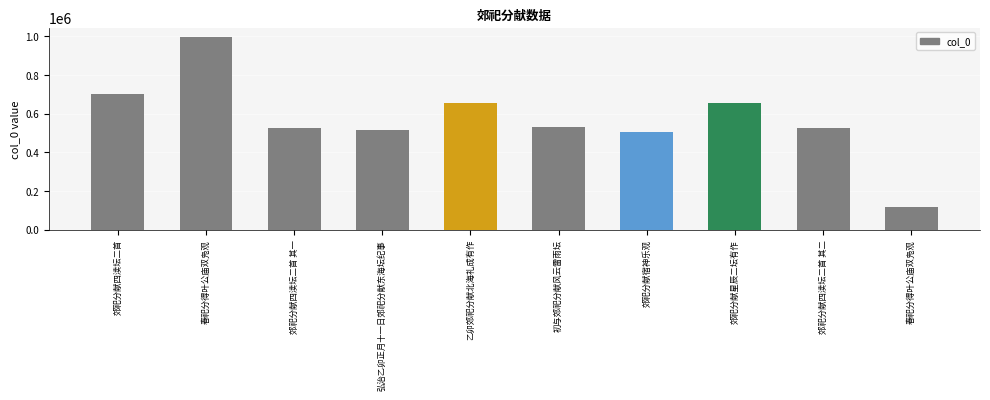

Which label corresponds to the smallest value in the chart?

春祀分得叶公庙双凫观